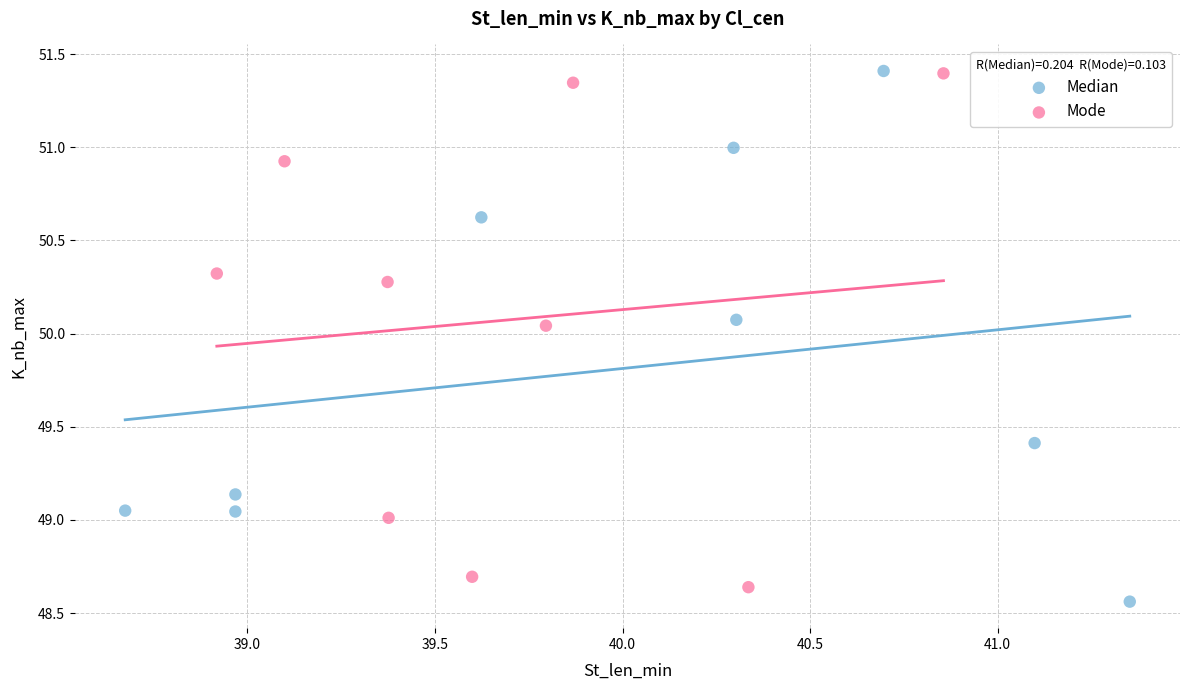

Which series has the largest Y range (max minus min)?

Median